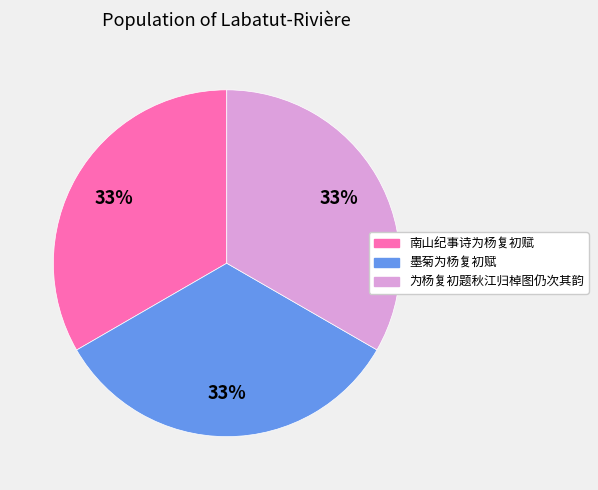

To the nearest percent, what is the average slice percentage?

33%